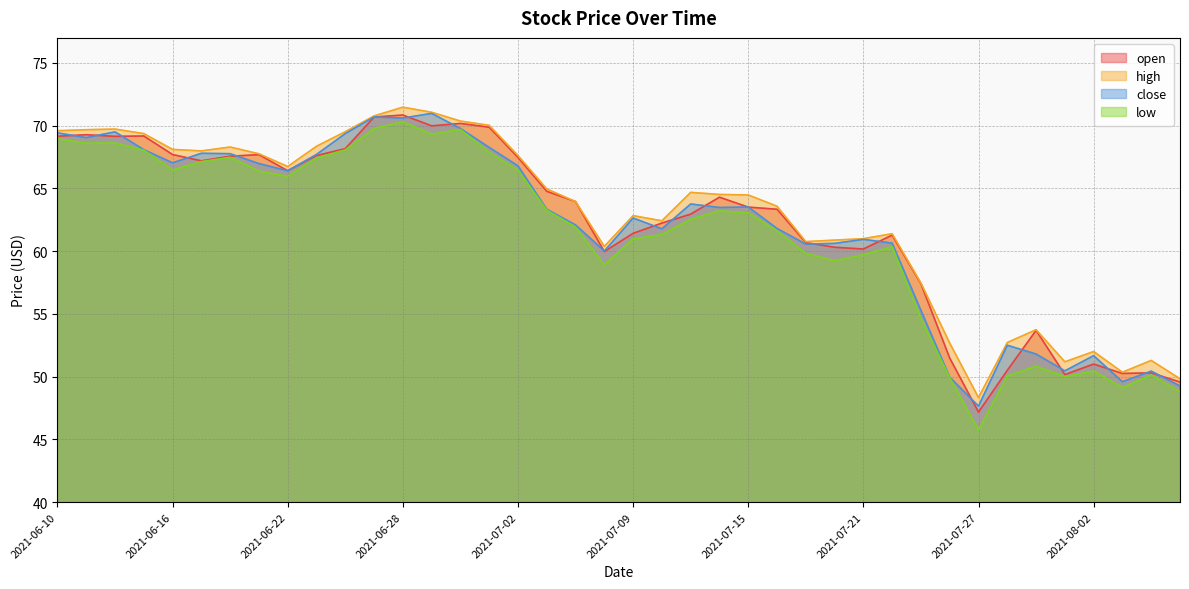

In high, how many points are lower than both neighbors (excluding endpoints)?

8